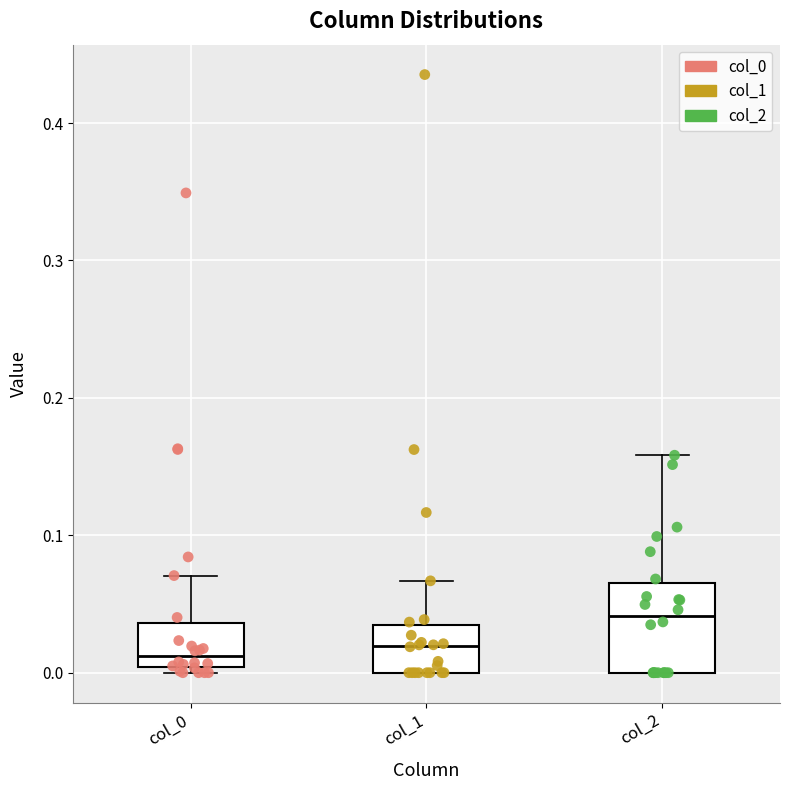

Which box is the tallest, from its lower edge to its upper edge?

col_2